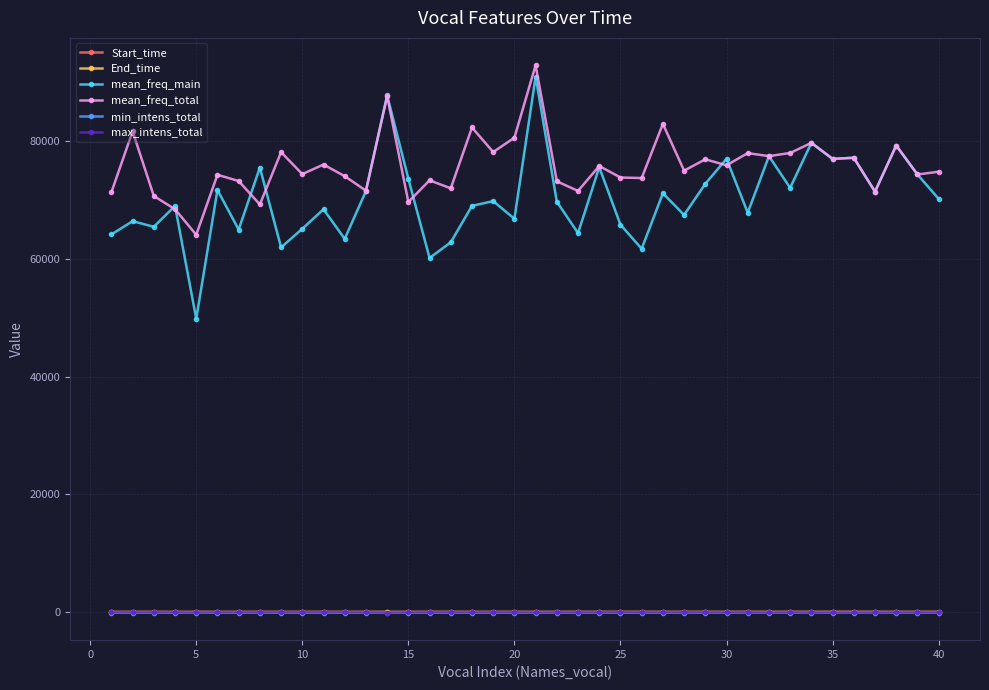

Does the chart have visible grid lines?

Yes